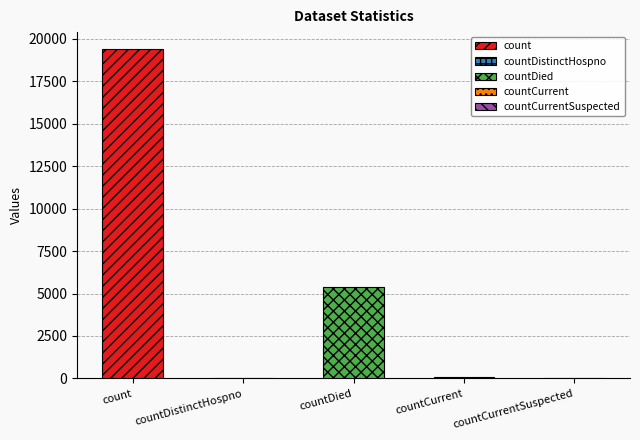

Where does the data first go above 60?

count